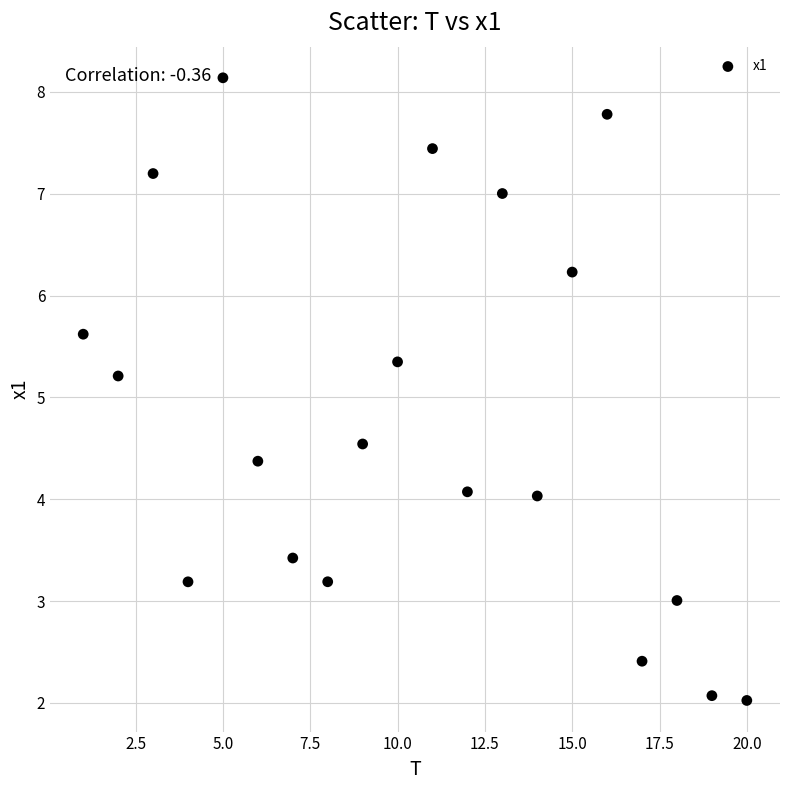

What Y value in the scatter plot is closest to 5?

5.2